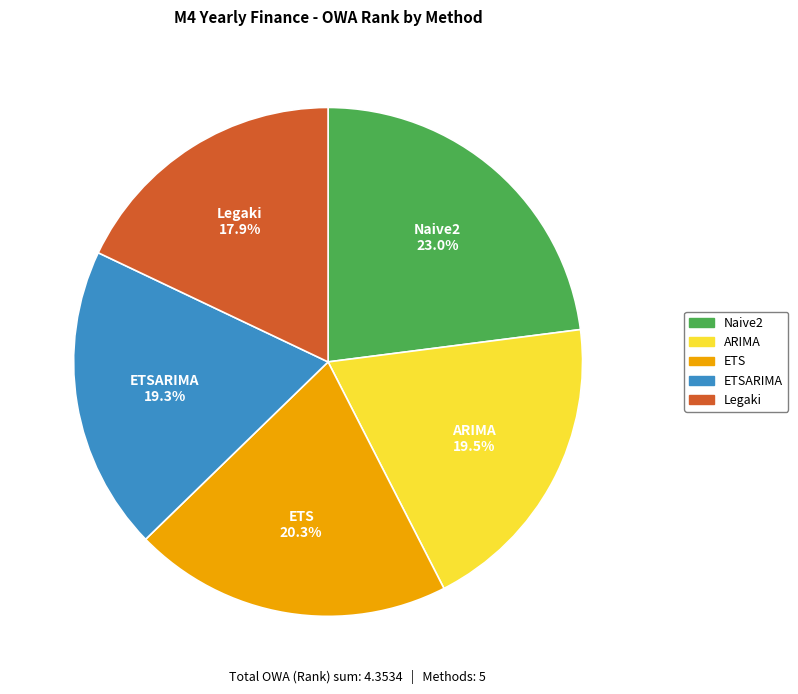

Is there any slice that represents more than half of the pie?

No